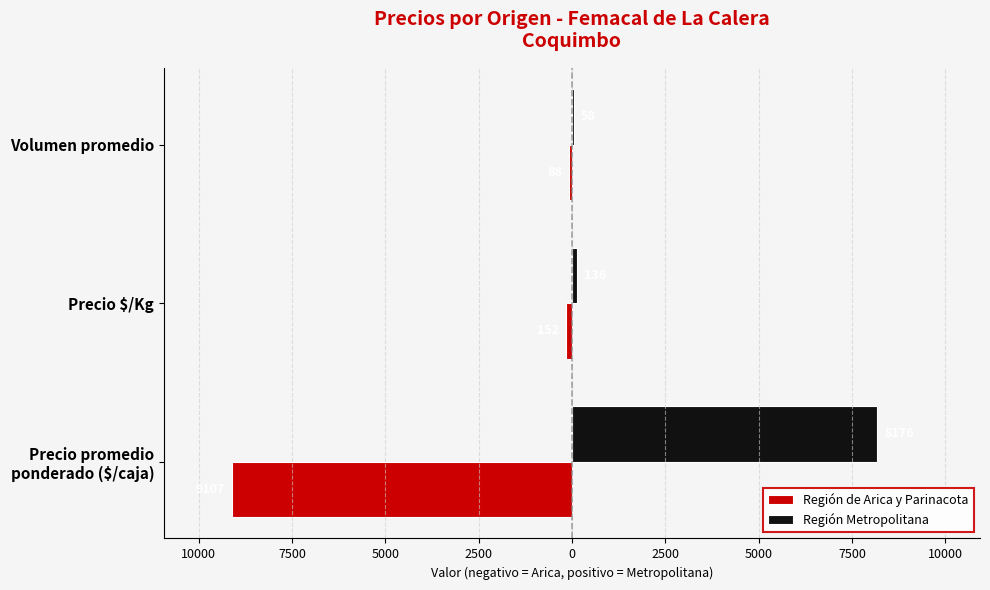

Which series has the largest range (max minus min)?

Región de Arica y Parinacota